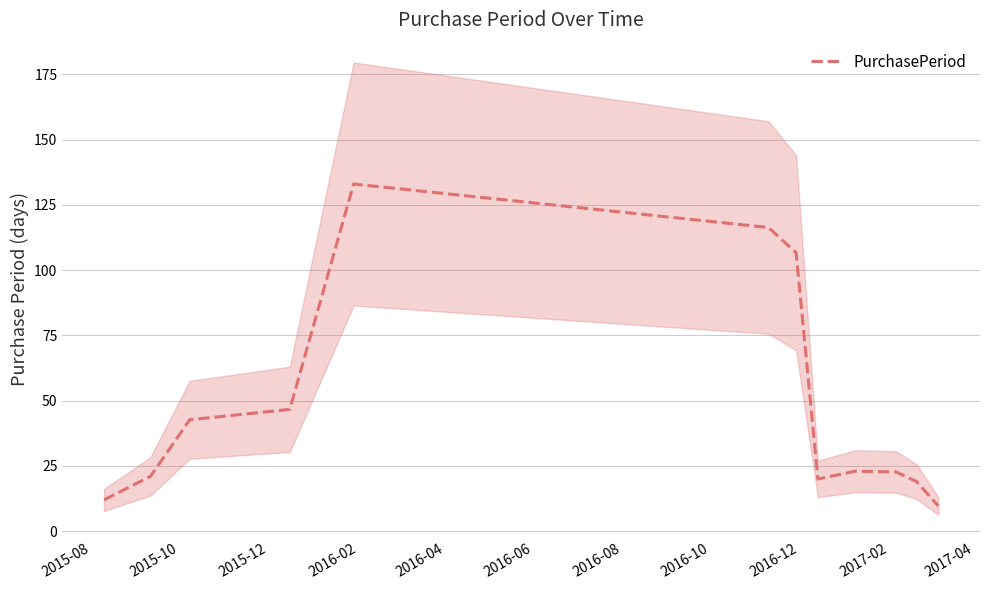

What is the value of the 9th point from the left?

23.0